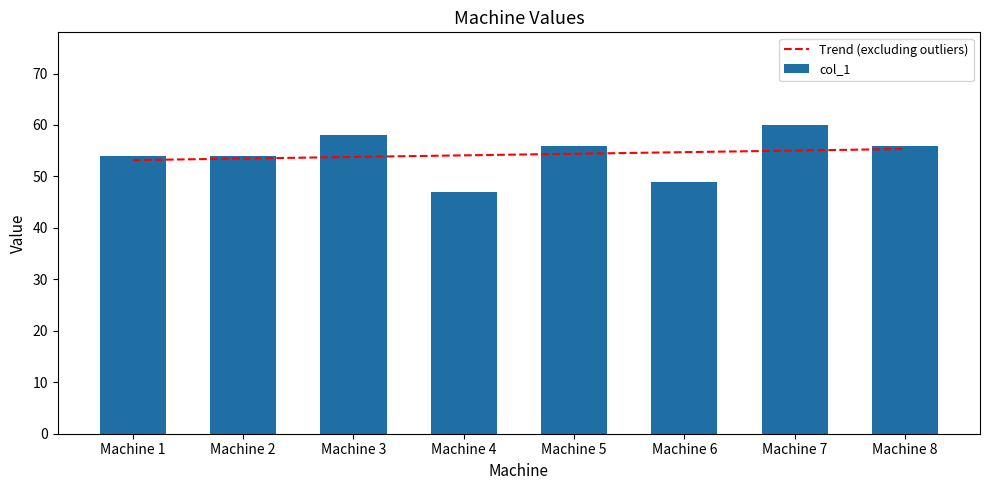

At which category does the chart reach its peak across all series?

Machine 7